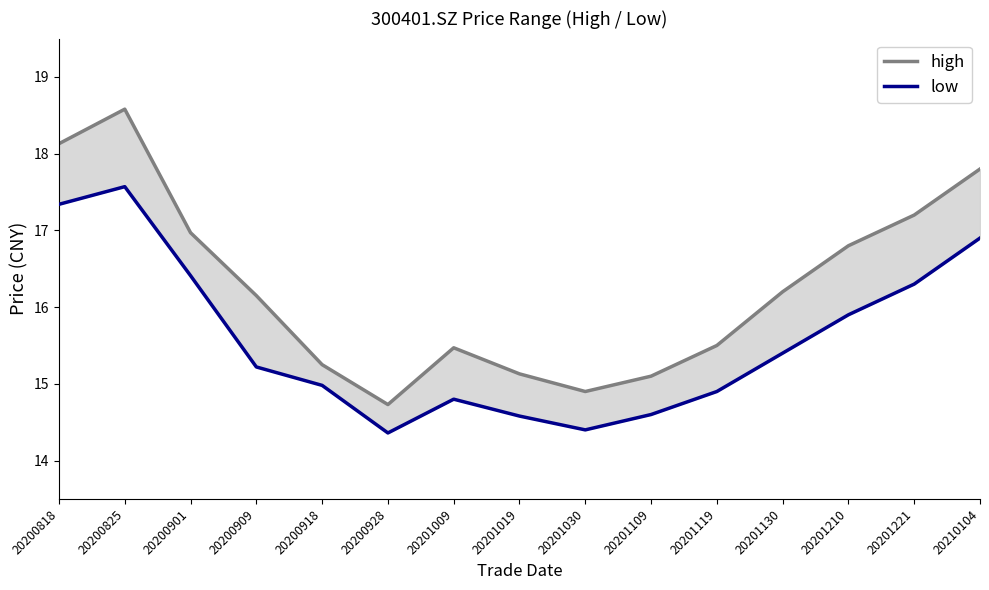

At how many categories does at least one series exceed 15?

13